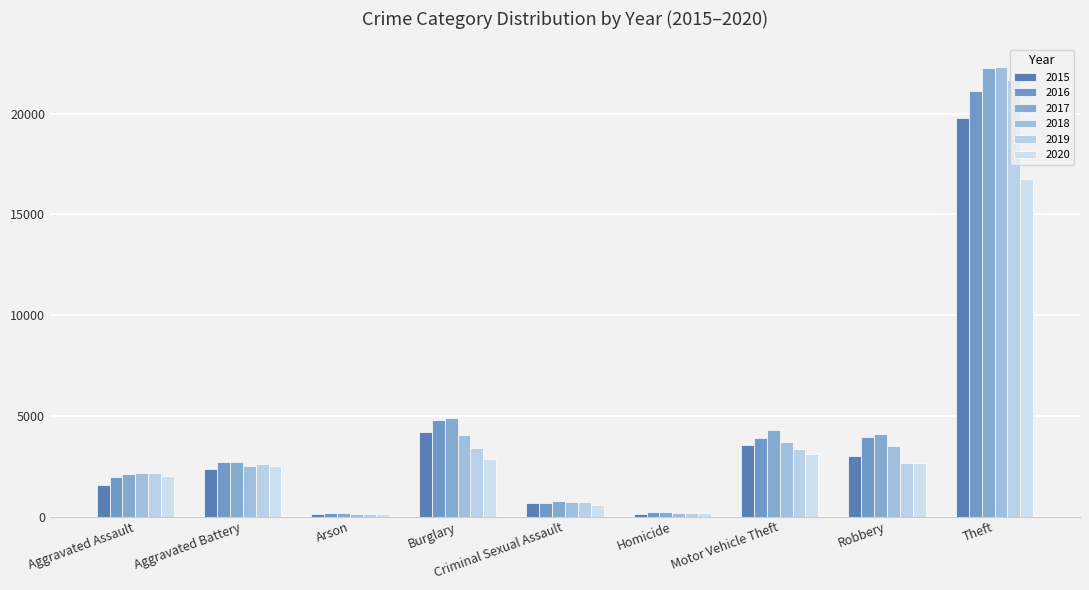

What is the minimum value shown in the chart?

115